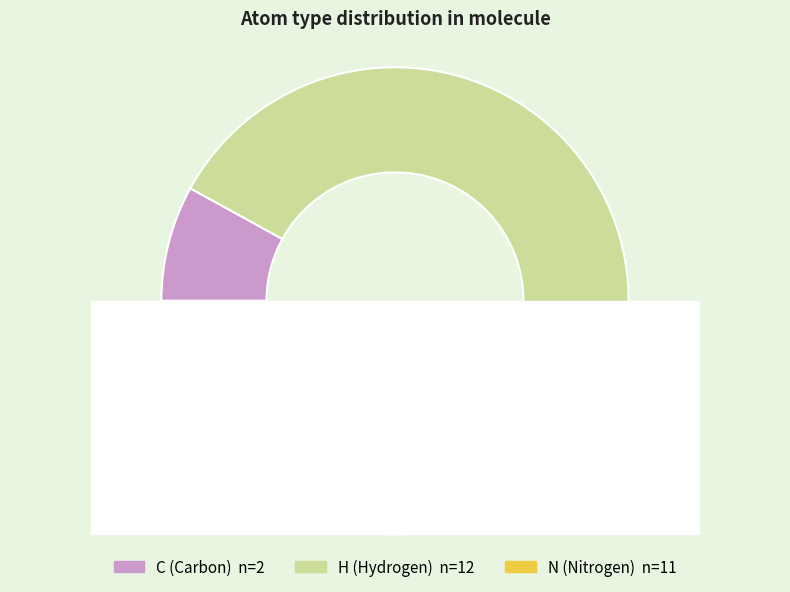

Which slice is the smallest?

C